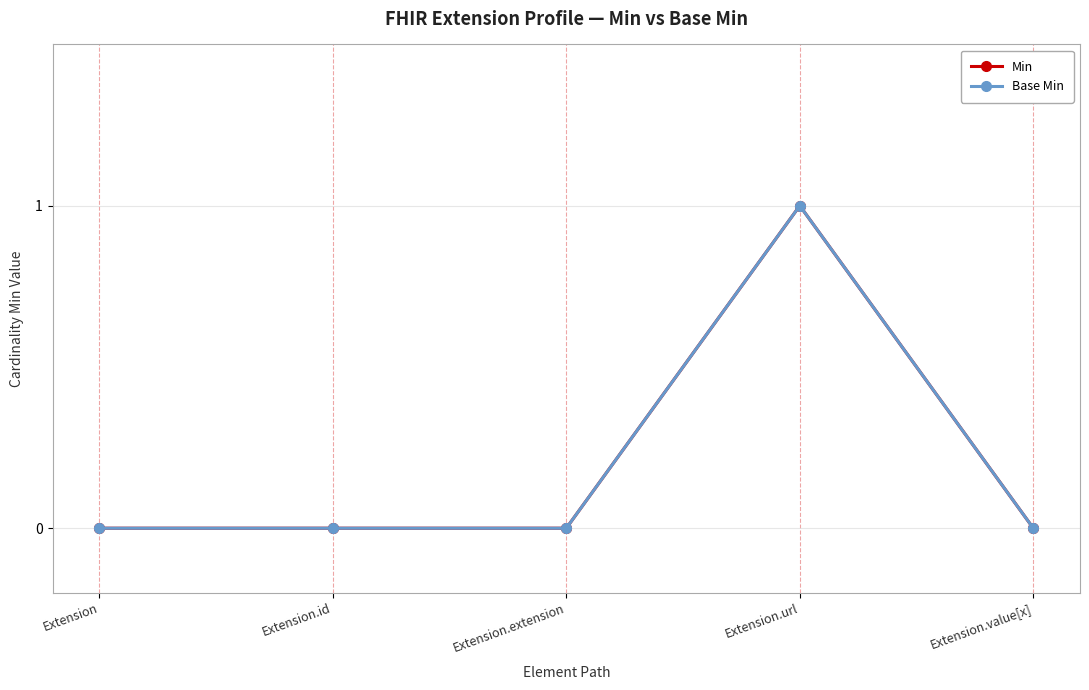

Between Extension.id and Extension.extension, which series saw the biggest shift?

Min